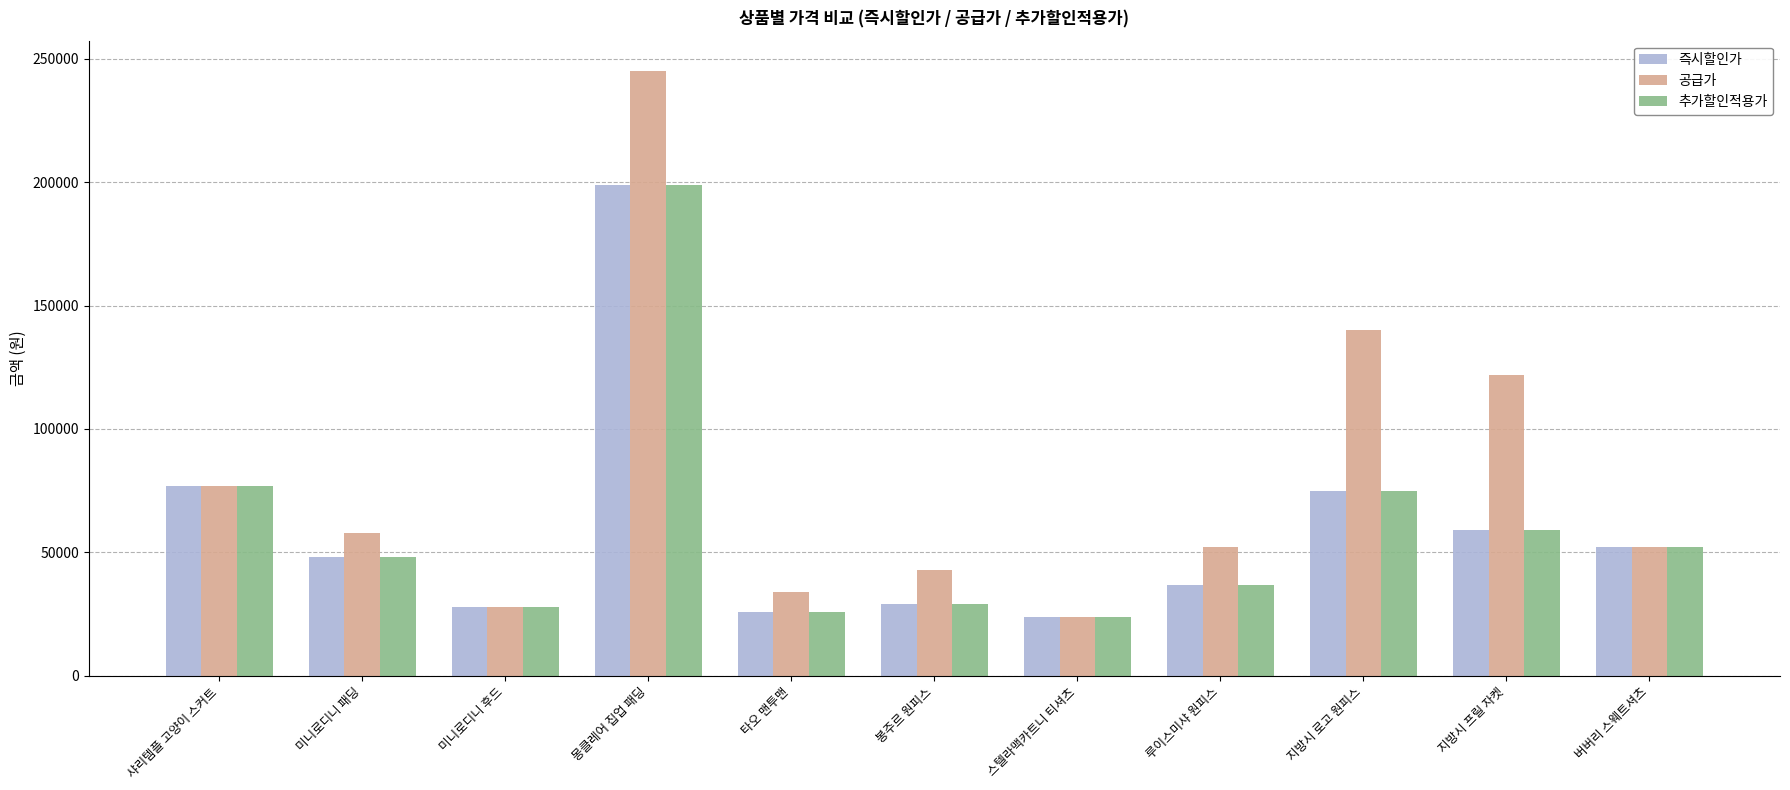

What is the minimum value for 공급가?

24000